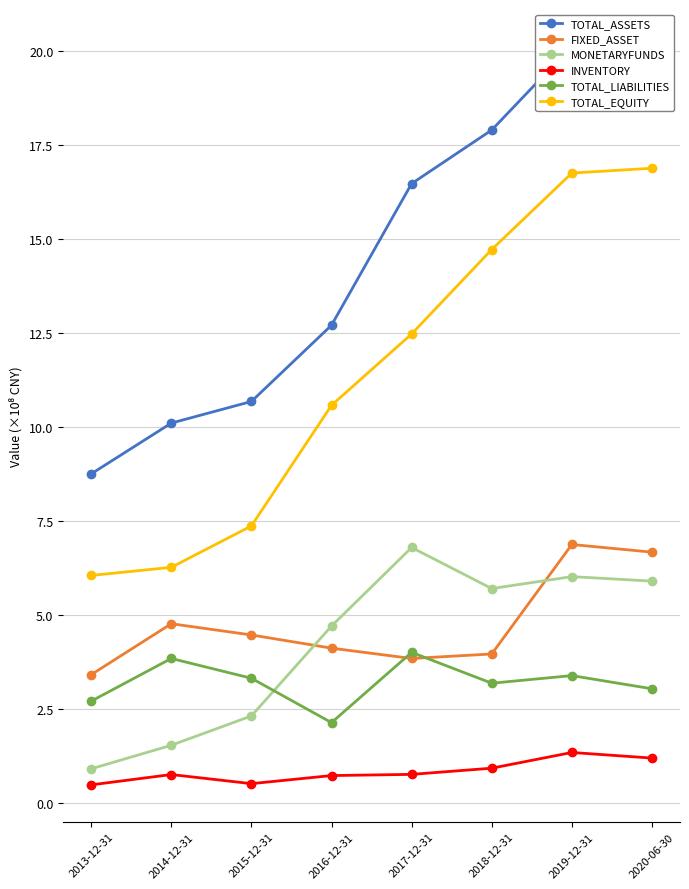

Does the chart display data point markers on the line(s)?

Yes